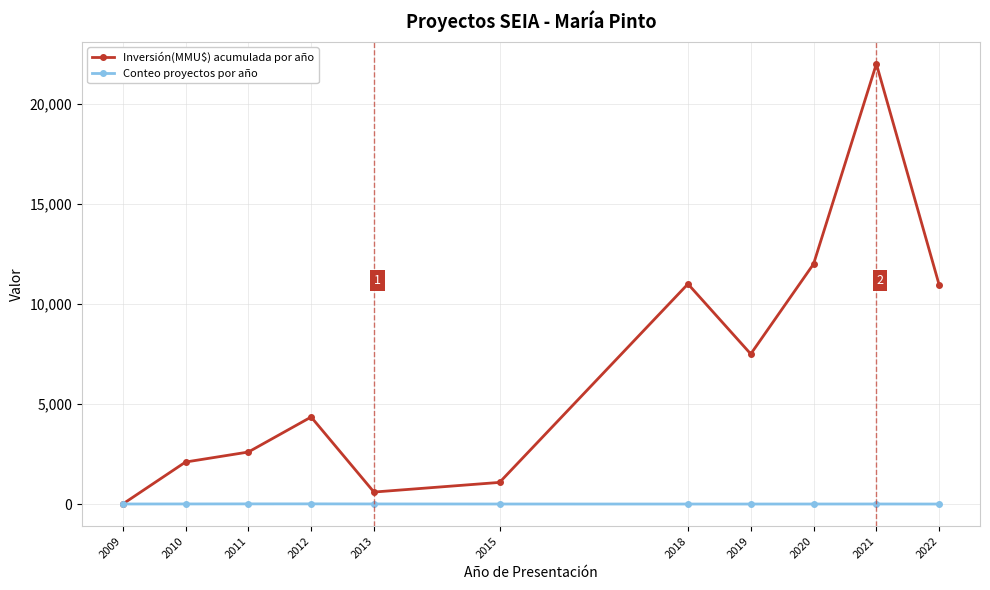

Which series has the widest spread of values?

Inversión(MMU$) acumulada por año